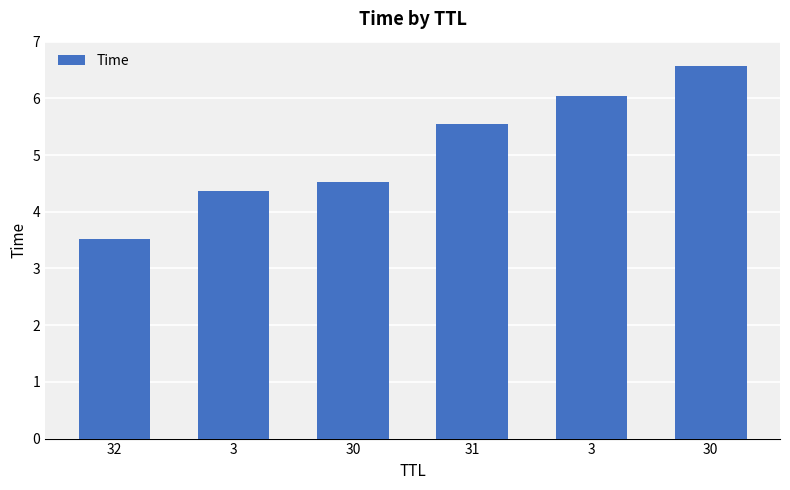

Which category has the highest value across all series?

30